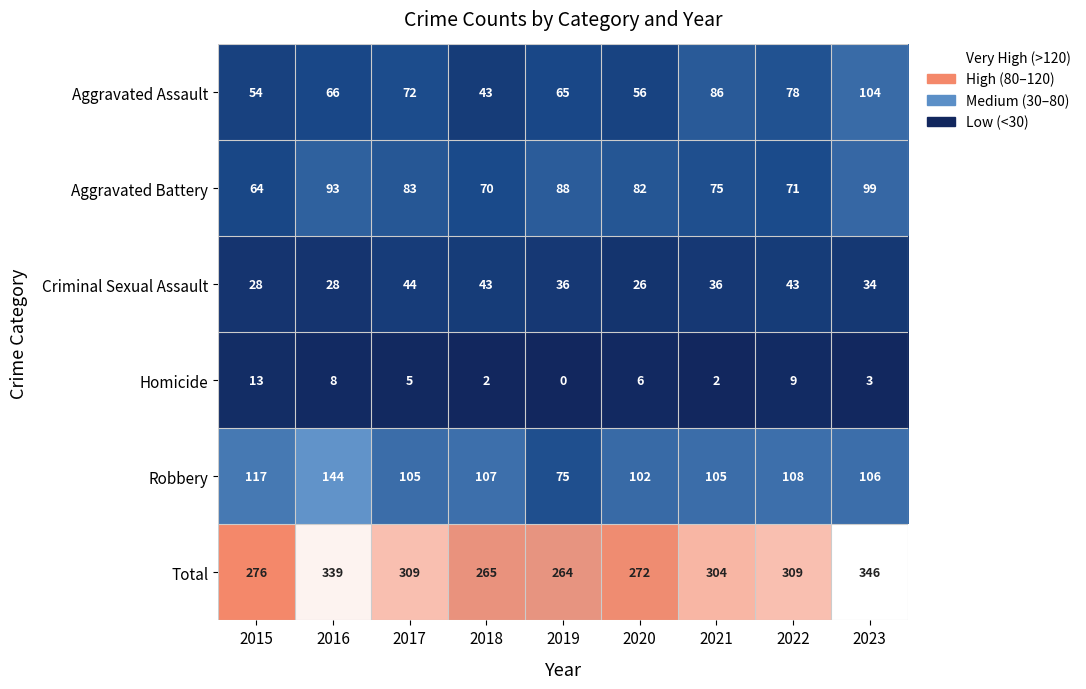

What is the spread (max minus min) of values at 2022?

300